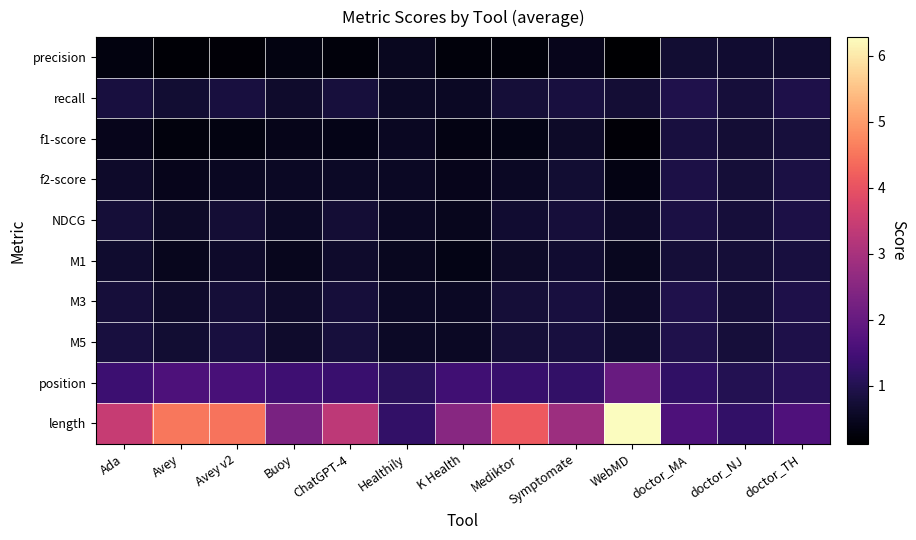

Which series has the largest range (max minus min)?

length